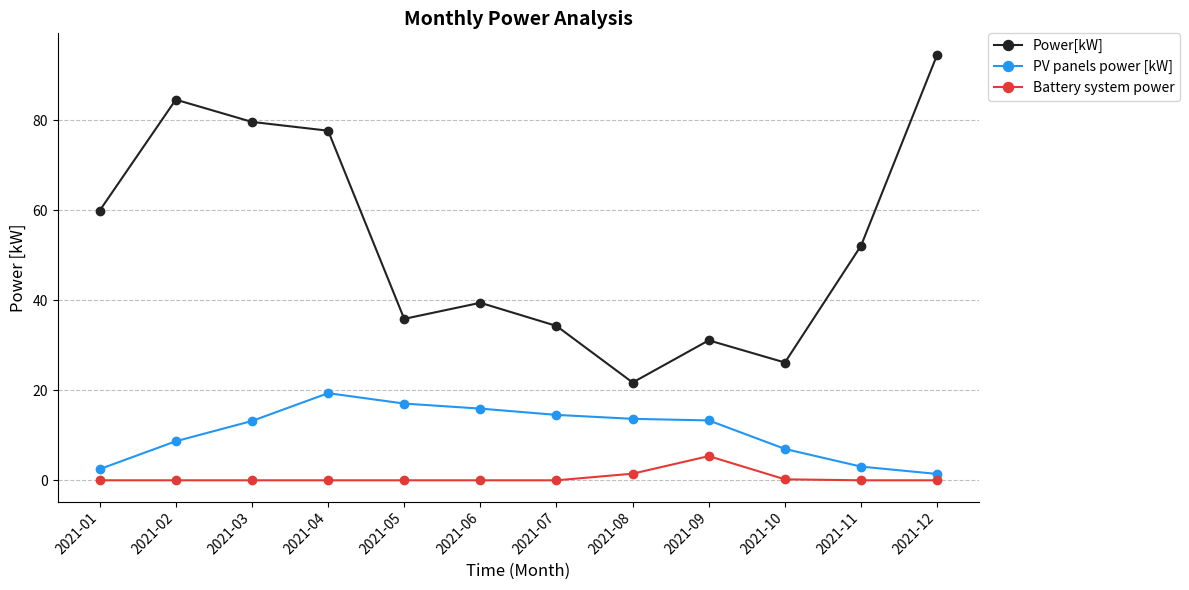

Between 2021-06 and 2021-08, which series saw the biggest shift?

Power[kW]